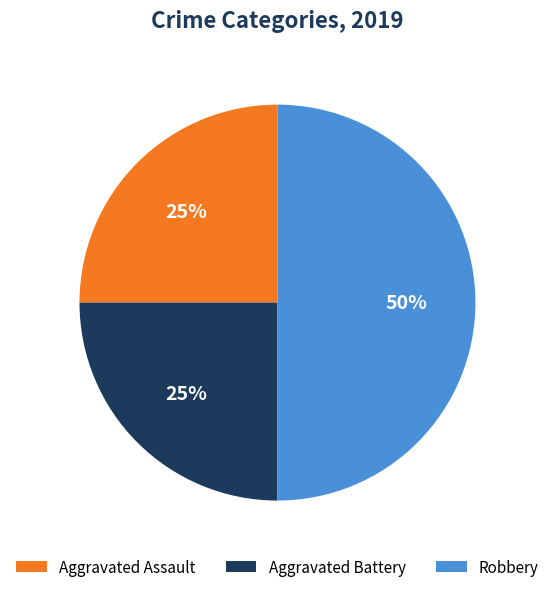

Is the sum of Aggravated Battery and Robbery greater than half?

Yes